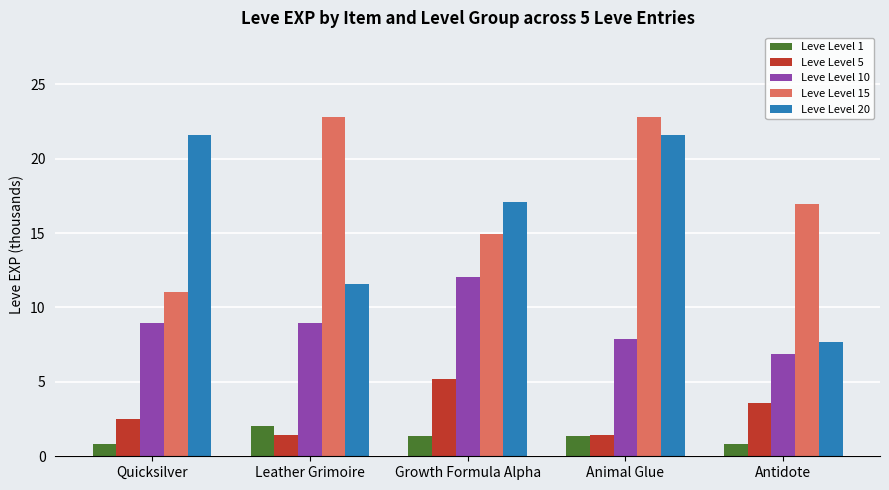

What is the minimum value shown in the chart?

0.8